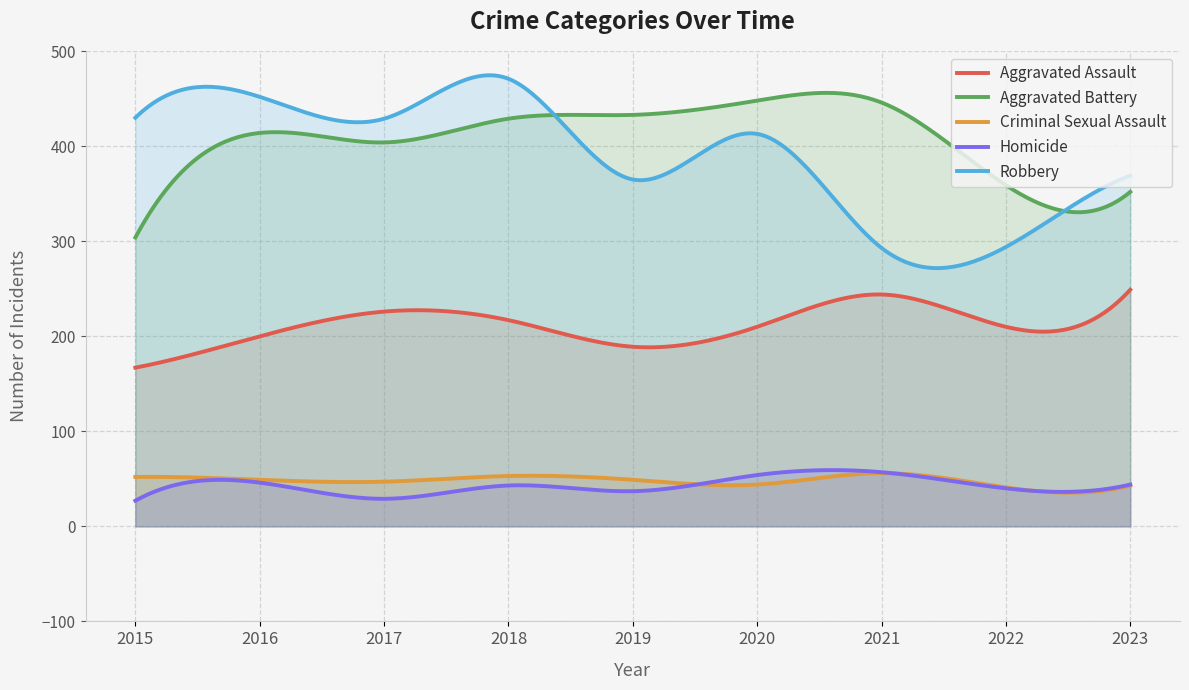

At which category does Homicide reach its first local valley?

2017